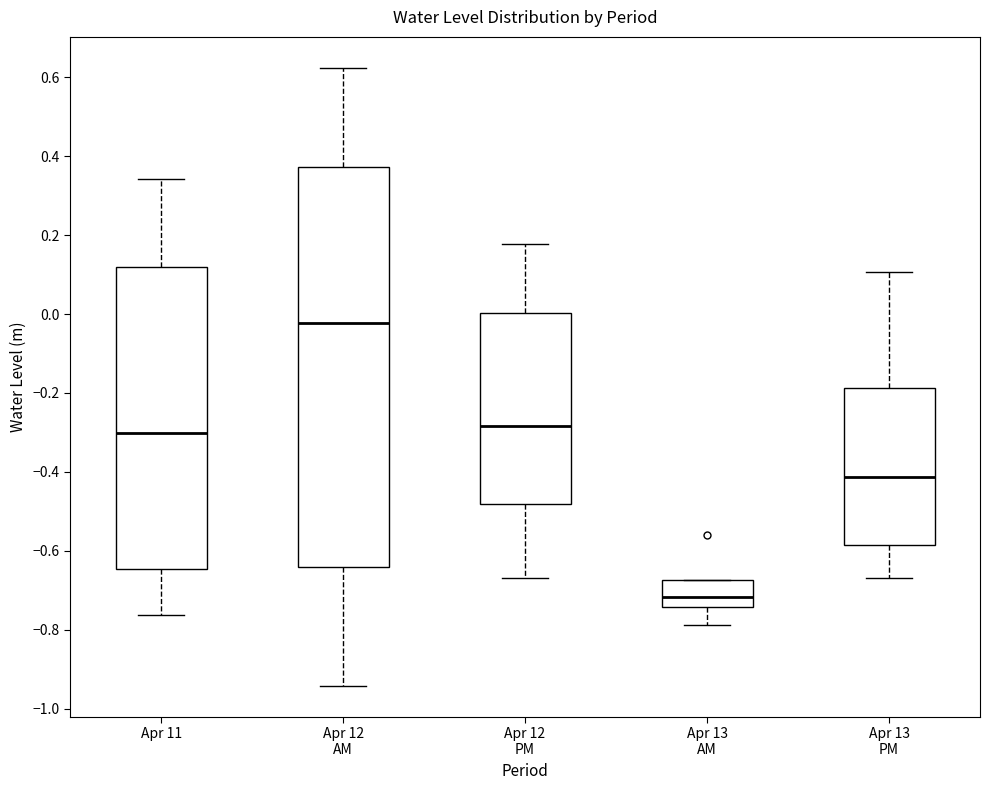

Reading left to right, read every box against the y-axis: the position of its median line, the range the box covers, and the ends of its whiskers. The values are not printed on the chart, so give them approximately, as read against the axis.

Apr 11: median -0.30, box -0.64 to 0.12, whiskers -0.76 to 0.34
Apr 12 AM: median -0.02, box -0.64 to 0.38, whiskers -0.94 to 0.62
Apr 12 PM: median -0.28, box -0.48 to 0.00, whiskers -0.66 to 0.18
Apr 13 AM: median -0.72, box -0.74 to -0.68, whiskers -0.78 to -0.68
Apr 13 PM: median -0.42, box -0.58 to -0.18, whiskers -0.66 to 0.10